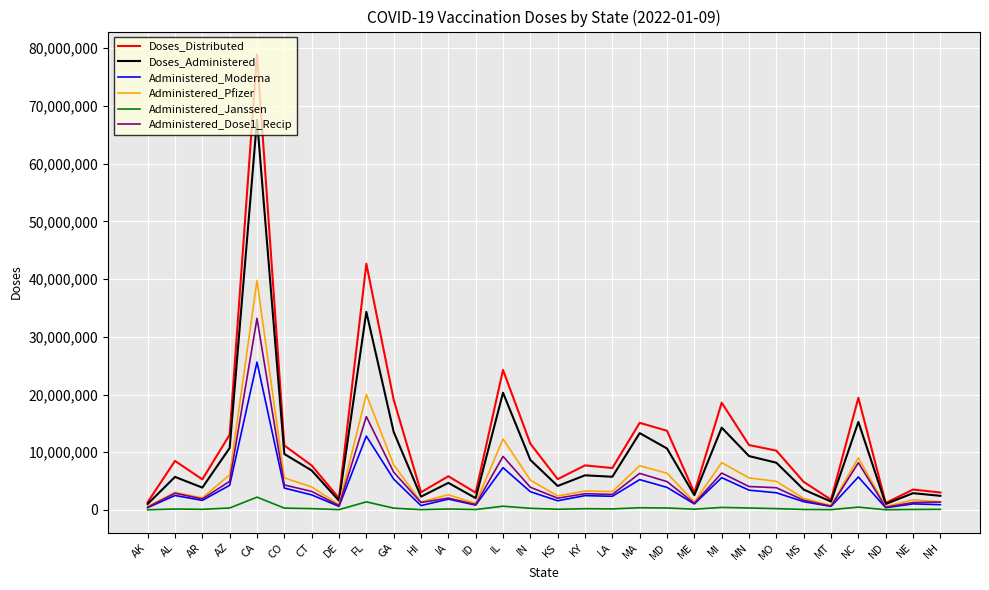

Where is the first local minimum for Administered_Moderna?

AR